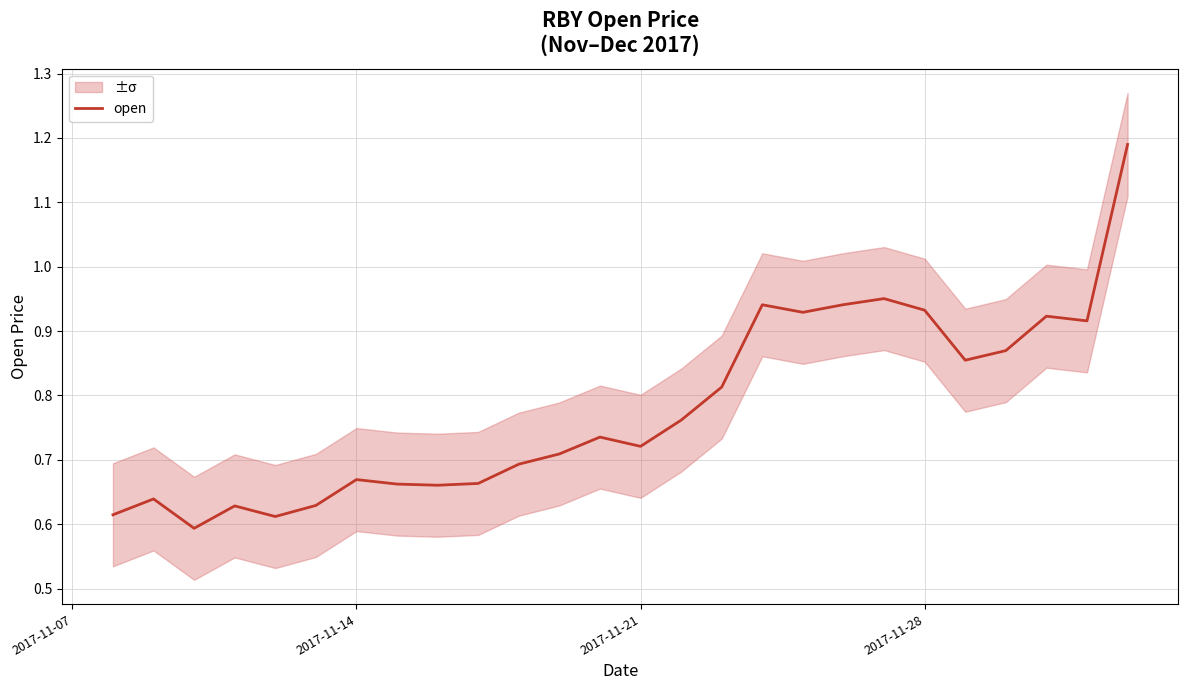

How many interior local peaks (higher than both neighbors) does the data have?

7